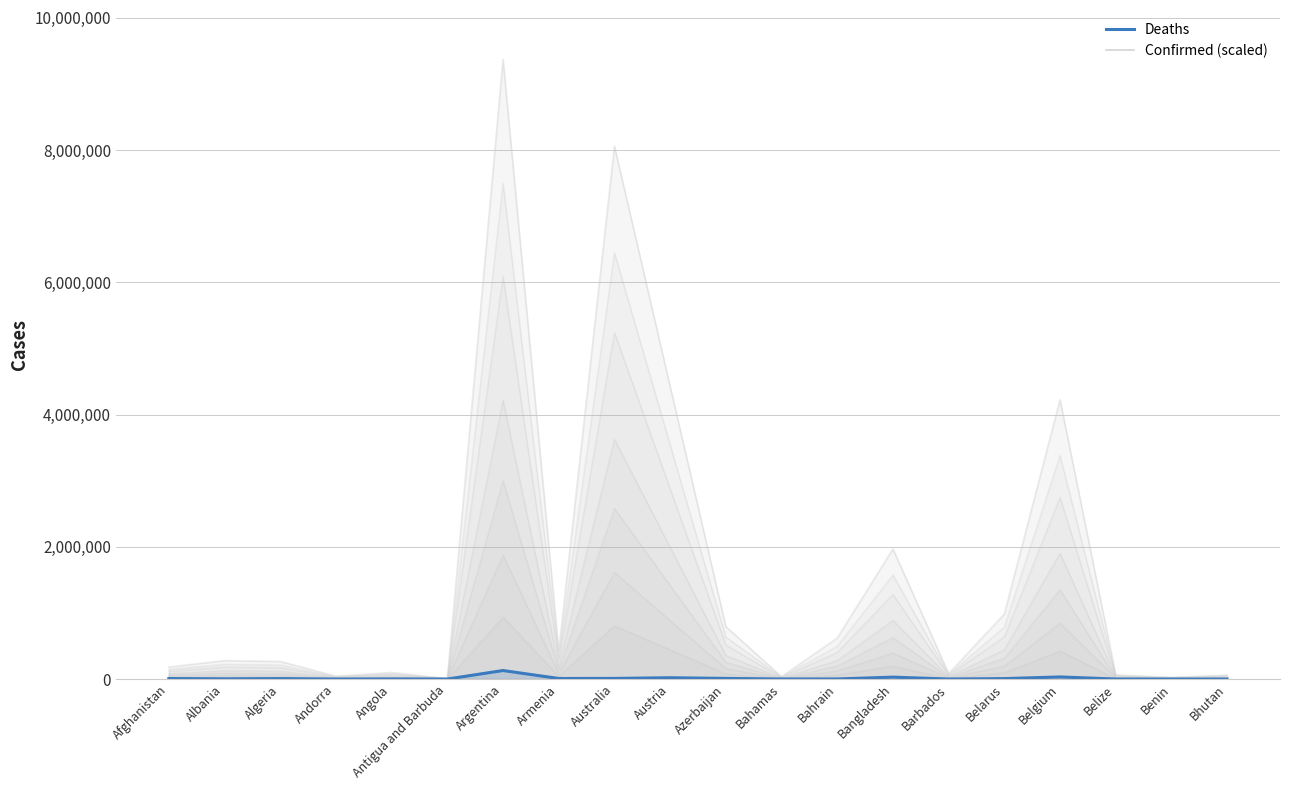

Reading left to right, extract all data points from this chart.

Confirmed: Afghanistan=182228	Albania=279077	Algeria=266049	Andorra=43774	Angola=99761	Antigua and Barbuda=8625	Argentina=9367172	Armenia=423243	Australia=8058030	Austria=4425837	Azerbaijan=793176	Bahamas=35881	Bahrain=620427	Bangladesh=1967274	Barbados=83820	Belarus=982867	Belgium=4225222	Belize=63310	Benin=27122	Bhutan=59729
Deaths: Afghanistan=7720	Albania=3497	Algeria=6875	Andorra=153	Angola=1900	Antigua and Barbuda=141	Argentina=129070	Armenia=8629	Australia=9759	Austria=20023	Azerbaijan=9717	Bahamas=817	Bahrain=1492	Bangladesh=29142	Barbados=473	Belarus=6978	Belgium=31903	Belize=679	Benin=163	Bhutan=21